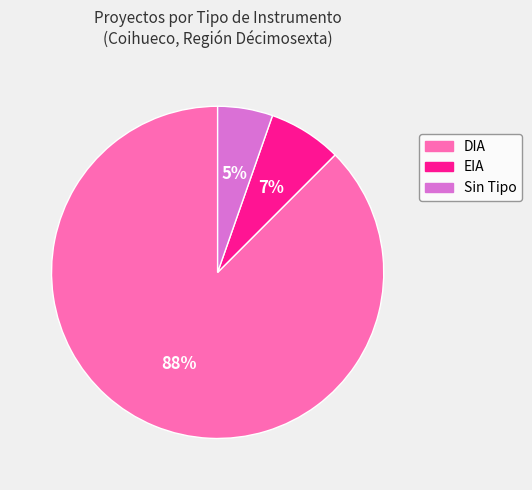

Which slice is the largest?

DIA